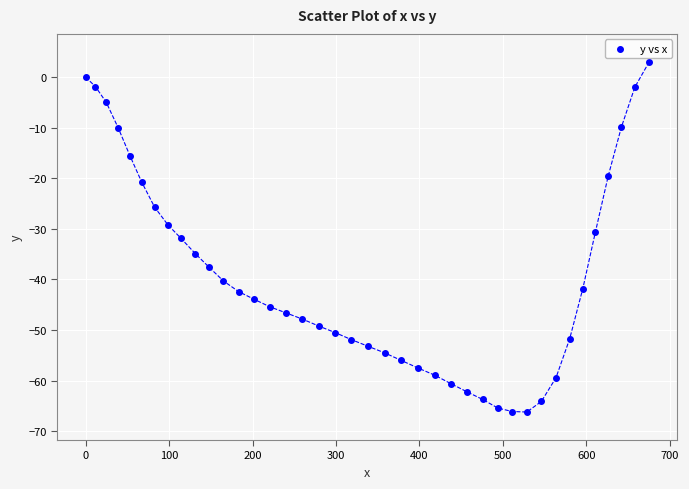

What is the range of Y values (max minus min)?

69.2